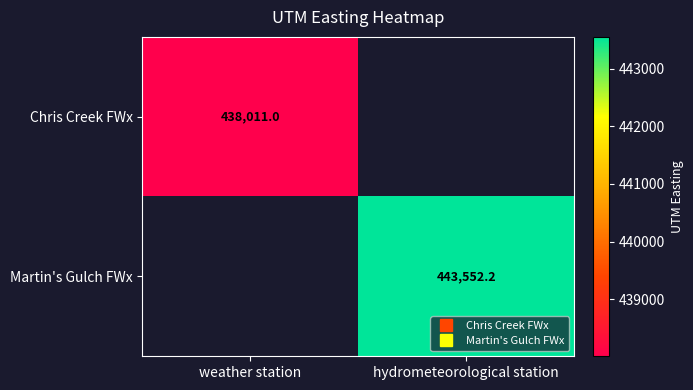

List the series in order of their overall mean, lowest first.

Chris Creek FWx, Martin's Gulch FWx